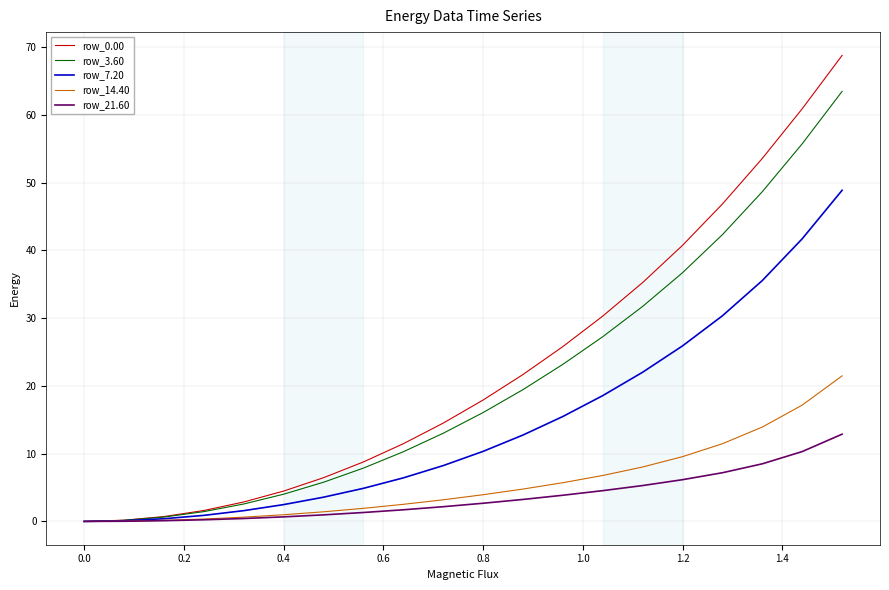

What is the maximum value for row_0.00?

68.8